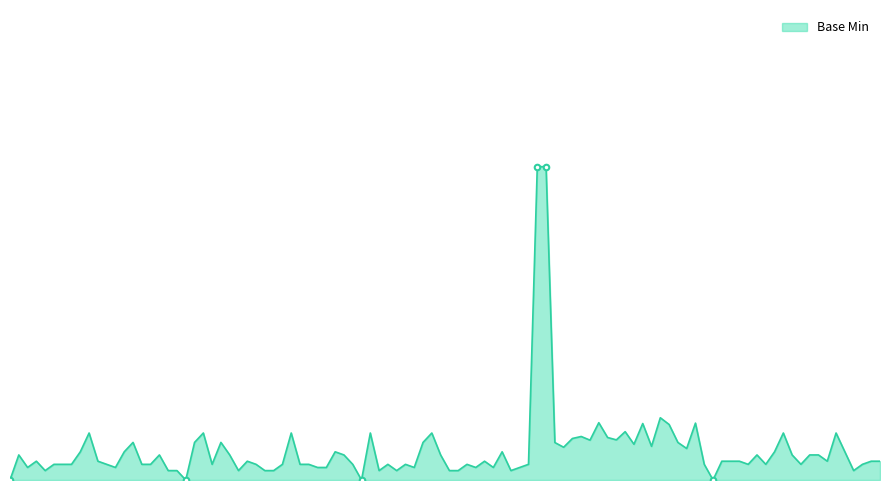

Is this an area chart (filled region under the line)?

Yes